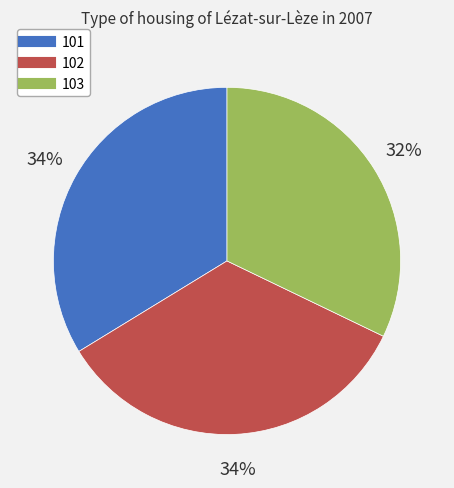

Combined, do 103 and 102 account for over 50%?

Yes